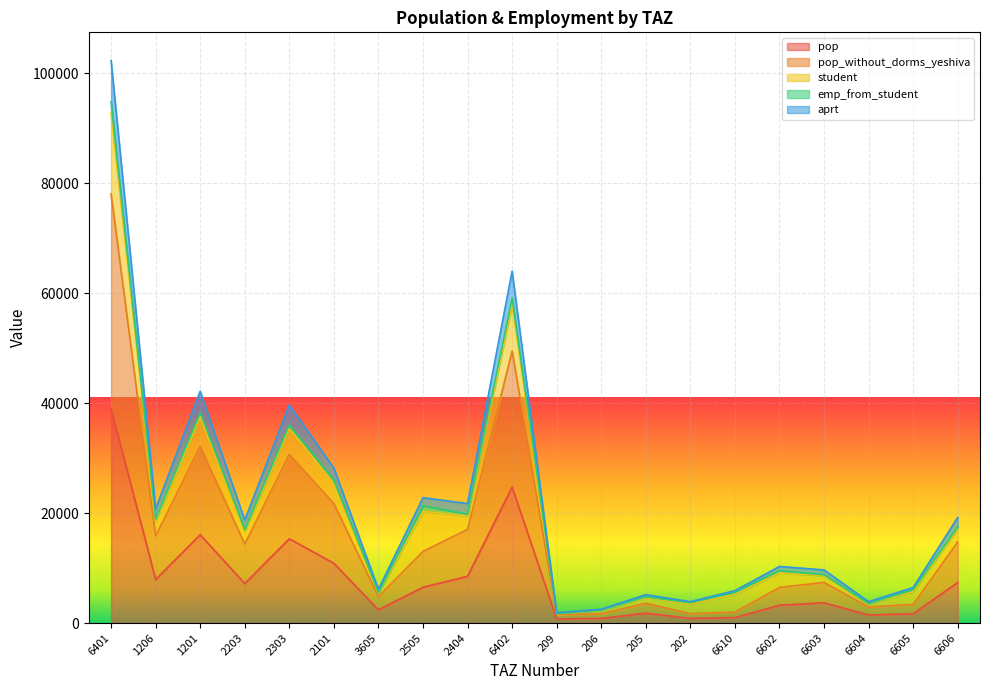

Does the chart display data point markers on the line(s)?

No